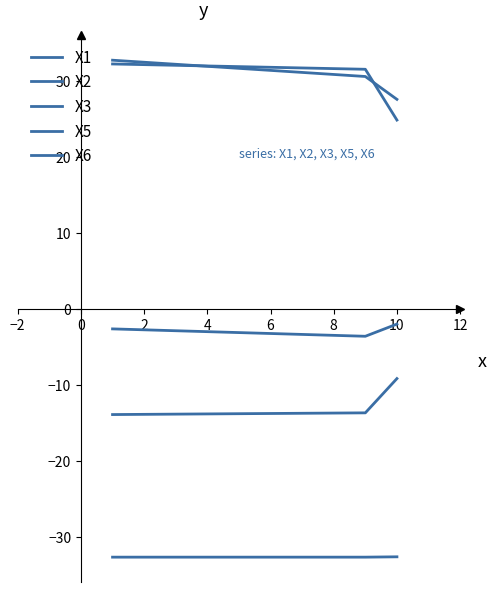

What is the maximum value shown in the chart?

32.7